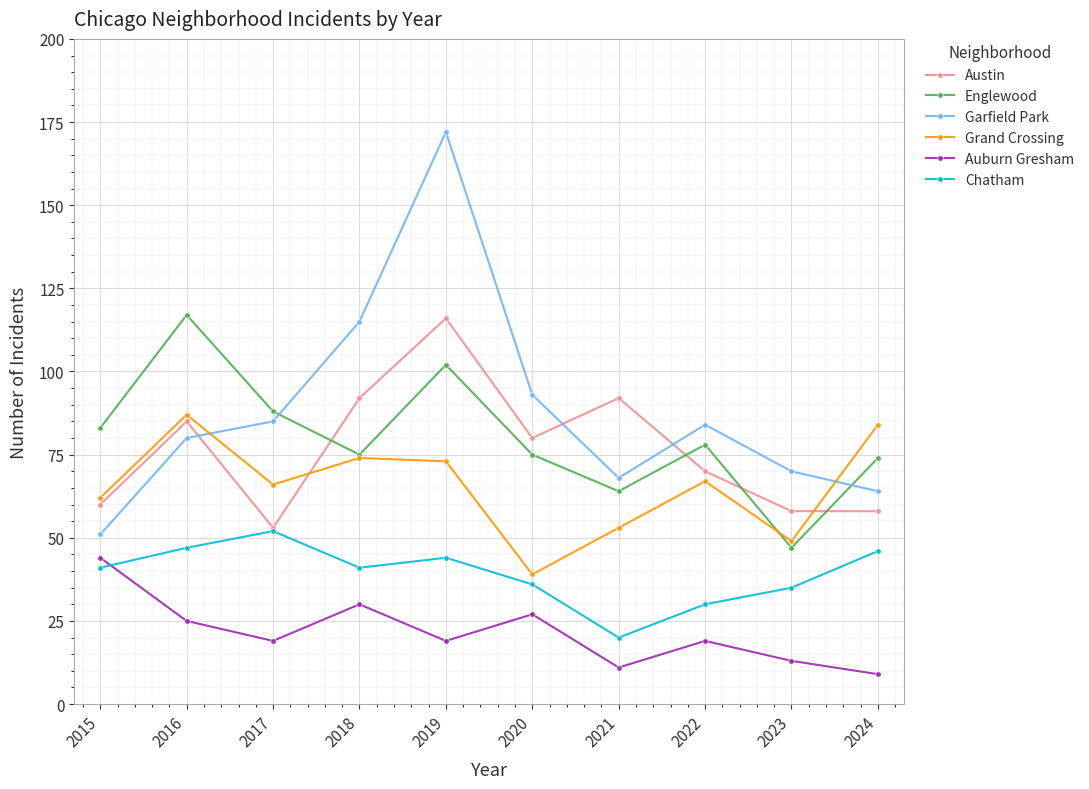

What are all the series names shown in the legend?

Austin, Englewood, Garfield Park, Grand Crossing, Auburn Gresham, Chatham